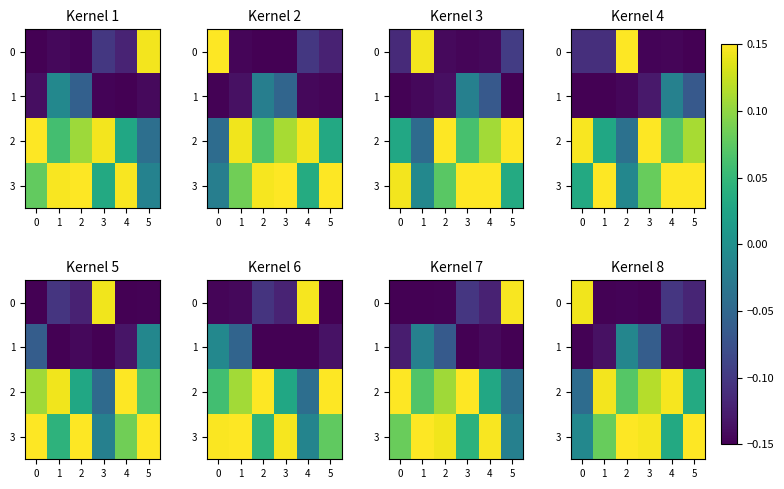

The value of 1 at 2 is -0.0. True or false?

True